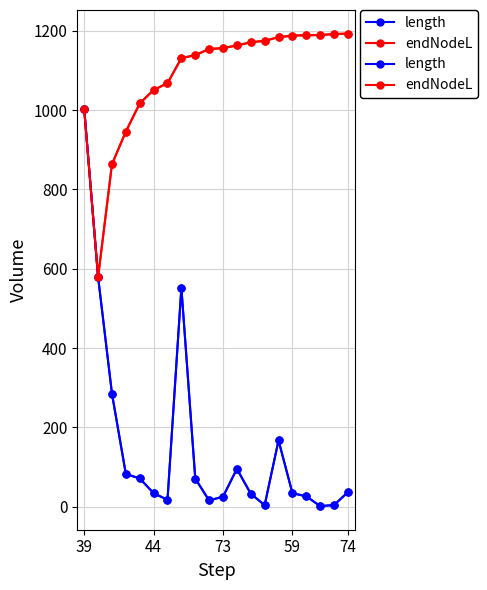

True or false: endNodeL and length cross at least once.

False